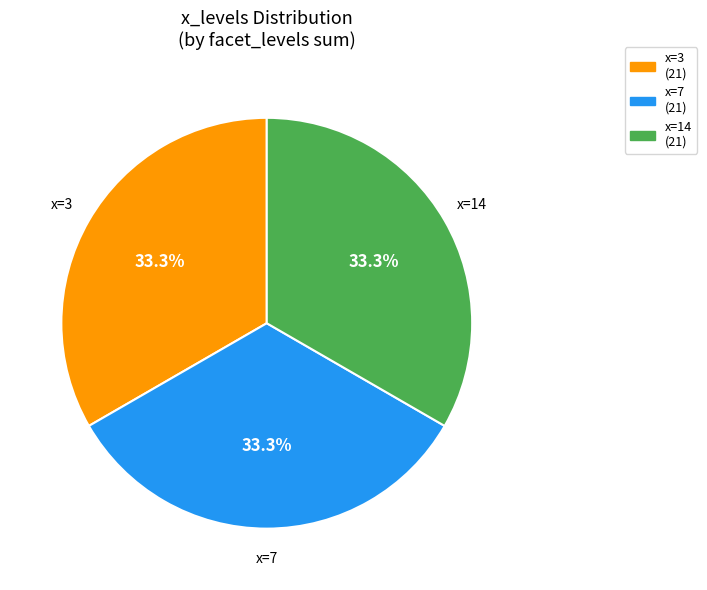

Is there any slice that represents more than half of the pie?

No